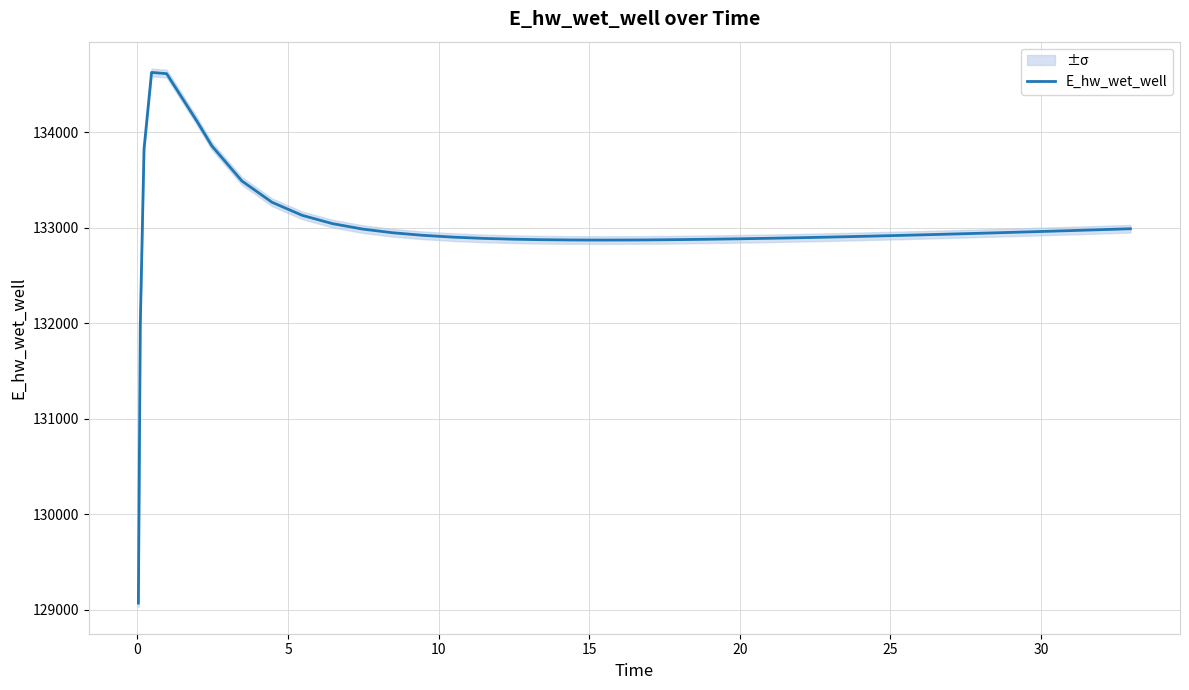

What is the lowest value of the E_hw_wet_well series?

129070.3